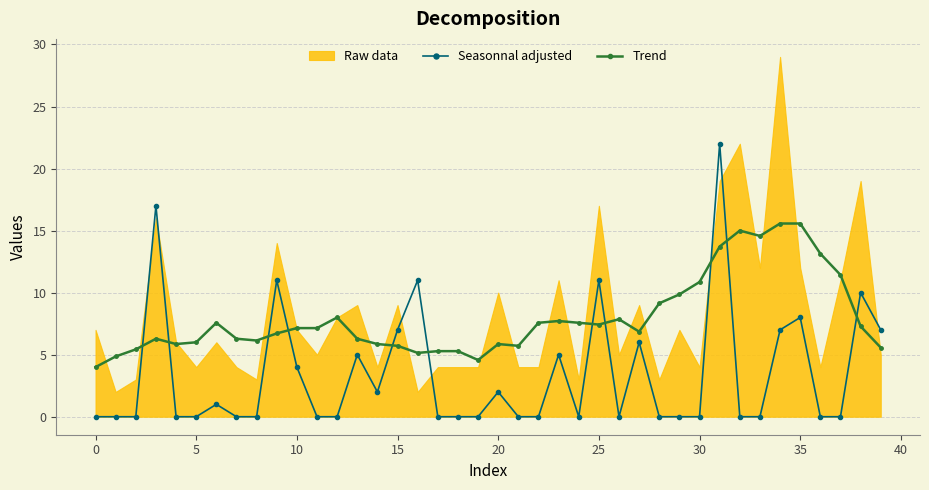

What is the maximum value for Seasonnal adjusted?

22.0